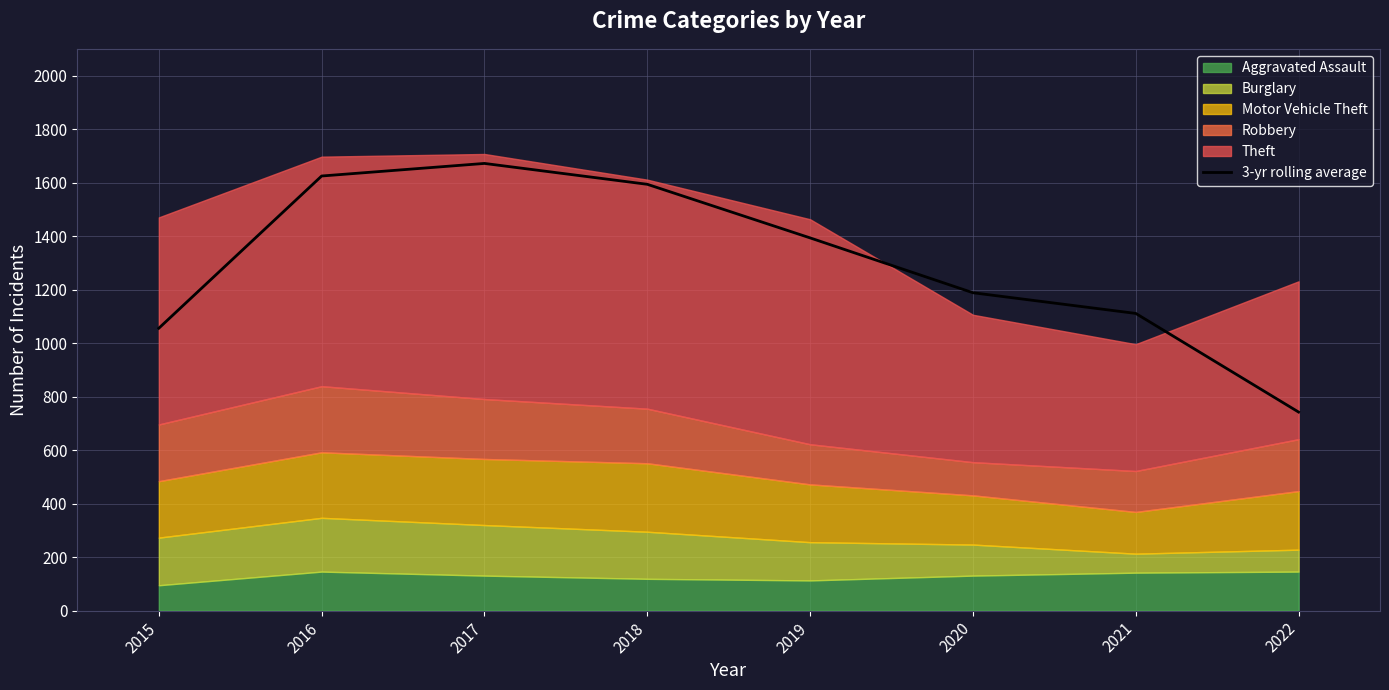

How many values are below 1393?

4